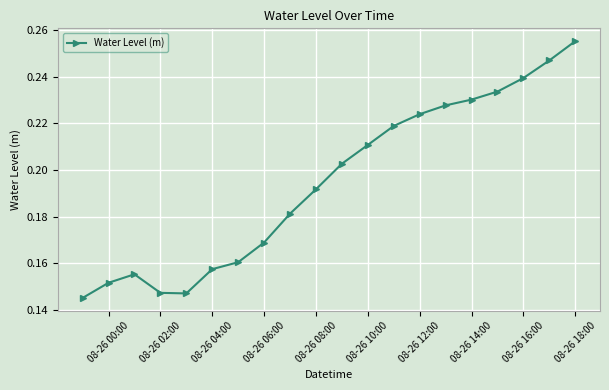

Count the values in the range 0 to 1.

20